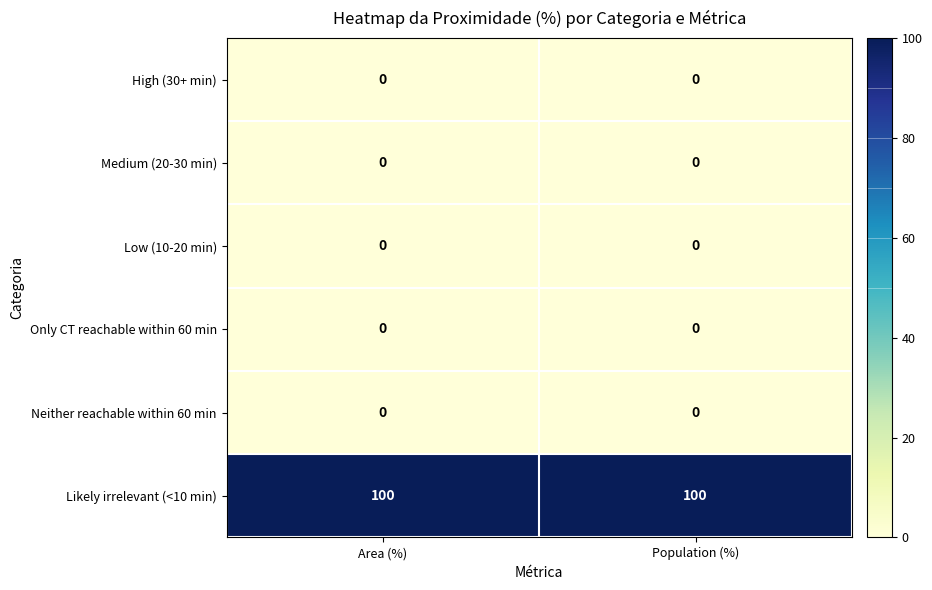

What is the spread (max minus min) of values at Area (%)?

100